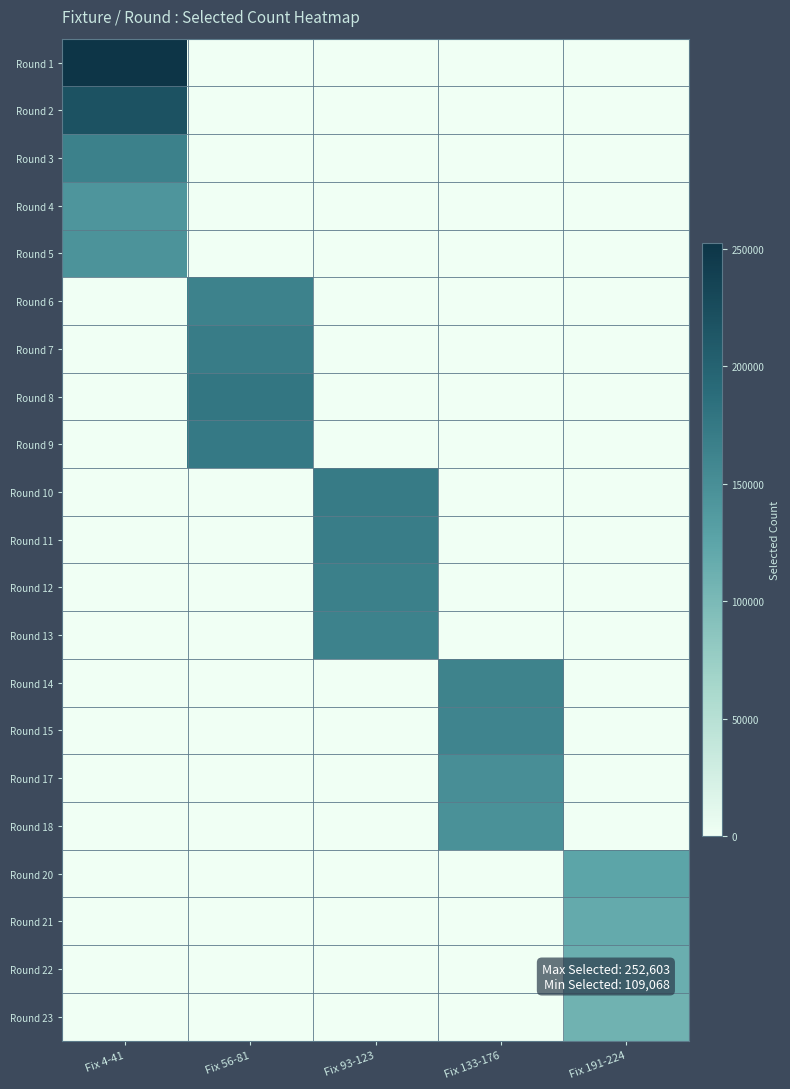

At how many categories does at least one series exceed 233321?

1